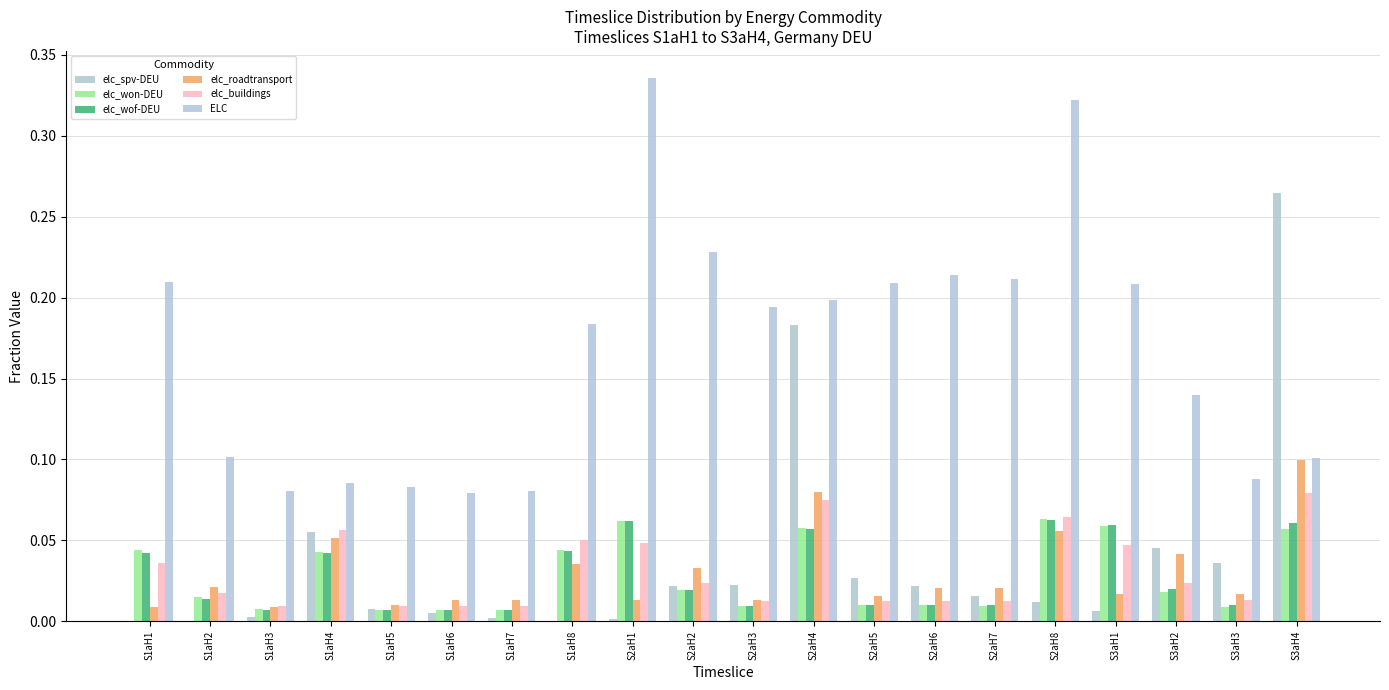

Reading left to right, transcribe all the data shown in this chart.

elc_spv-DEU: 0.0	0.0	0.0	0.1	0.0	0.0	0.0	0.0	0.0	0.0	0.0	0.2	0.0	0.0	0.0	0.0	0.0	0.0	0.0	0.3
elc_won-DEU: 0.0	0.0	0.0	0.0	0.0	0.0	0.0	0.0	0.1	0.0	0.0	0.1	0.0	0.0	0.0	0.1	0.1	0.0	0.0	0.1
elc_wof-DEU: 0.0	0.0	0.0	0.0	0.0	0.0	0.0	0.0	0.1	0.0	0.0	0.1	0.0	0.0	0.0	0.1	0.1	0.0	0.0	0.1
elc_roadtransport: 0.0	0.0	0.0	0.1	0.0	0.0	0.0	0.0	0.0	0.0	0.0	0.1	0.0	0.0	0.0	0.1	0.0	0.0	0.0	0.1
elc_buildings: 0.0	0.0	0.0	0.1	0.0	0.0	0.0	0.1	0.0	0.0	0.0	0.1	0.0	0.0	0.0	0.1	0.0	0.0	0.0	0.1
ELC: 0.2	0.1	0.1	0.1	0.1	0.1	0.1	0.2	0.3	0.2	0.2	0.2	0.2	0.2	0.2	0.3	0.2	0.1	0.1	0.1